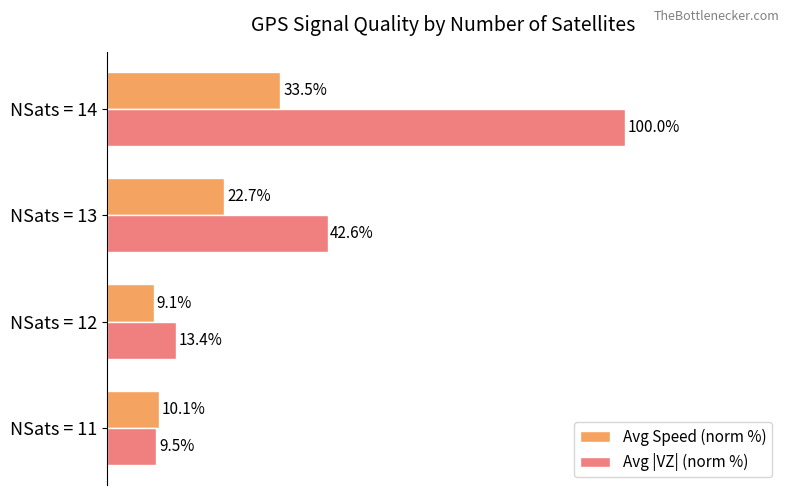

Which series has the widest spread of values?

Avg |VZ| (norm %)